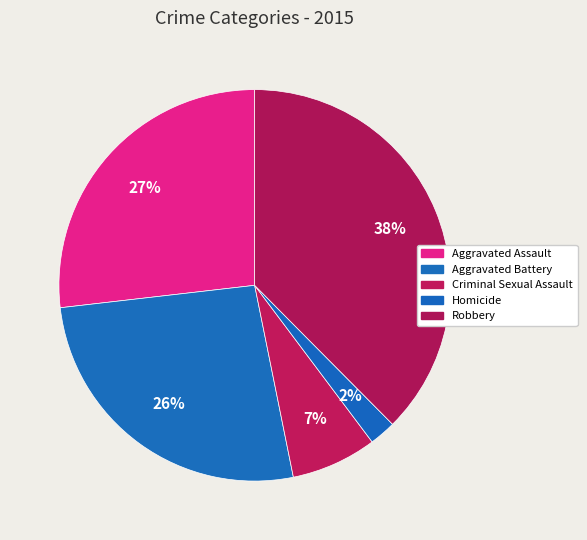

Count the number of slices in the pie.

5